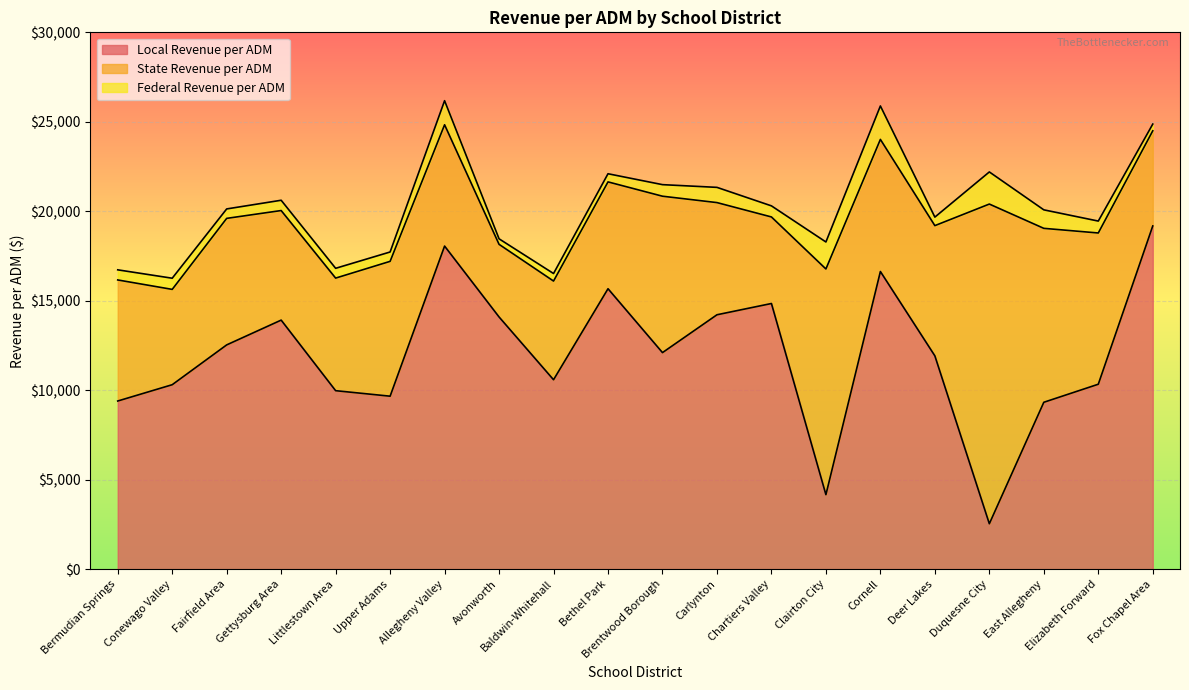

Reading right to left, extract all data points from this chart.

Local Revenue per ADM: Fox Chapel Area=19180.8	Elizabeth Forward=10337.3	East Allegheny=9328.9	Duquesne City=2541.6	Deer Lakes=11923.0	Cornell=16635.3	Clairton City=4166.4	Chartiers Valley=14847.8	Carlynton=14218.6	Brentwood Borough=12103.9	Bethel Park=15673.4	Baldwin-Whitehall=10588.4	Avonworth=14095.1	Allegheny Valley=18056.5	Upper Adams=9668.7	Littlestown Area=9976.5	Gettysburg Area=13919.8	Fairfield Area=12535.1	Conewago Valley=10310.3	Bermudian Springs=9399.3
State Revenue per ADM: Fox Chapel Area=5316.3	Elizabeth Forward=8451.0	East Allegheny=9718.5	Duquesne City=17862.7	Deer Lakes=7276.2	Cornell=7381.6	Clairton City=12610.9	Chartiers Valley=4836.0	Carlynton=6267.7	Brentwood Borough=8738.9	Bethel Park=5969.5	Baldwin-Whitehall=5513.6	Avonworth=4058.7	Allegheny Valley=6778.5	Upper Adams=7534.5	Littlestown Area=6290.7	Gettysburg Area=6122.2	Fairfield Area=7069.4	Conewago Valley=5326.4	Bermudian Springs=6764.6
Federal Revenue per ADM: Fox Chapel Area=375.4	Elizabeth Forward=665.8	East Allegheny=1033.8	Duquesne City=1794.8	Deer Lakes=476.4	Cornell=1869.7	Clairton City=1508.7	Chartiers Valley=619.8	Carlynton=850.9	Brentwood Borough=646.4	Bethel Park=455.3	Baldwin-Whitehall=421.0	Avonworth=308.8	Allegheny Valley=1345.4	Upper Adams=523.4	Littlestown Area=547.8	Gettysburg Area=574.9	Fairfield Area=527.7	Conewago Valley=624.1	Bermudian Springs=565.3